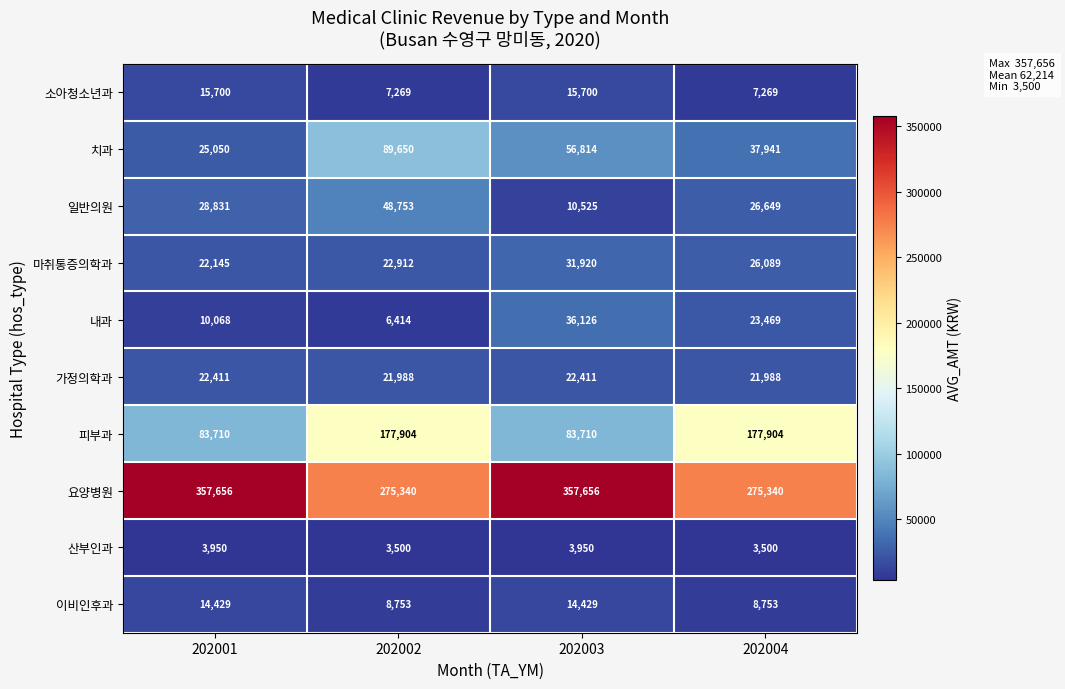

What is the total value across all series at 202004?

608902